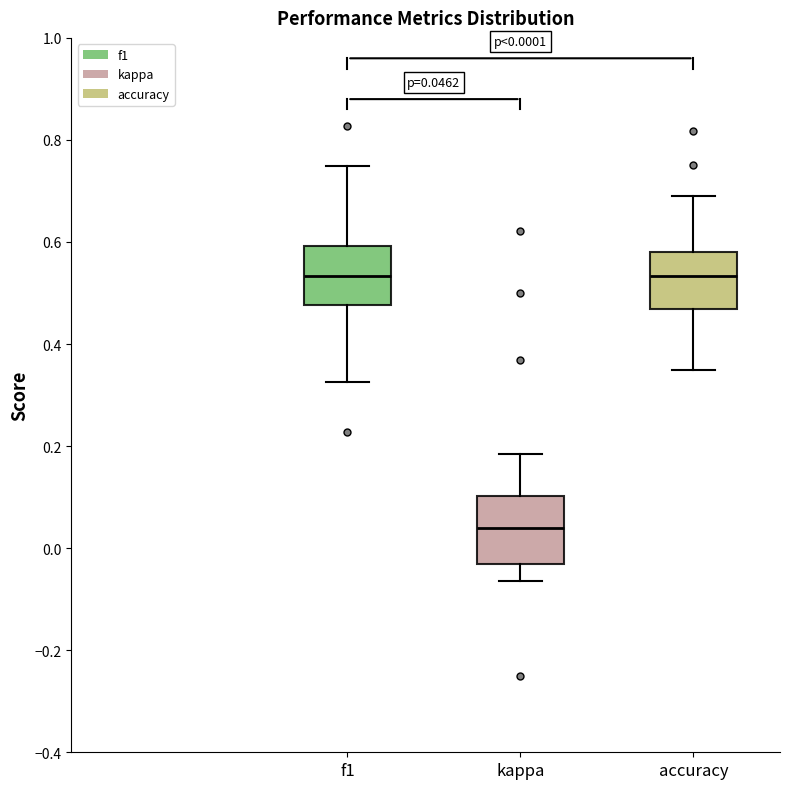

Which box has the lowest median line?

kappa